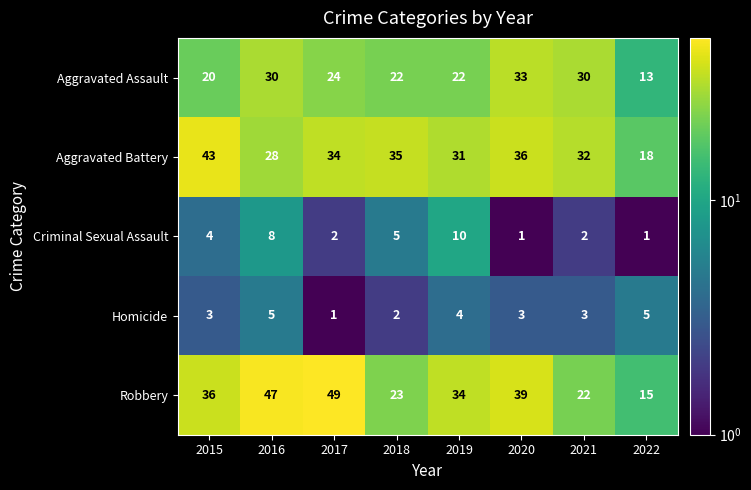

Count the Criminal Sexual Assault values in the range 2 to 8.

5